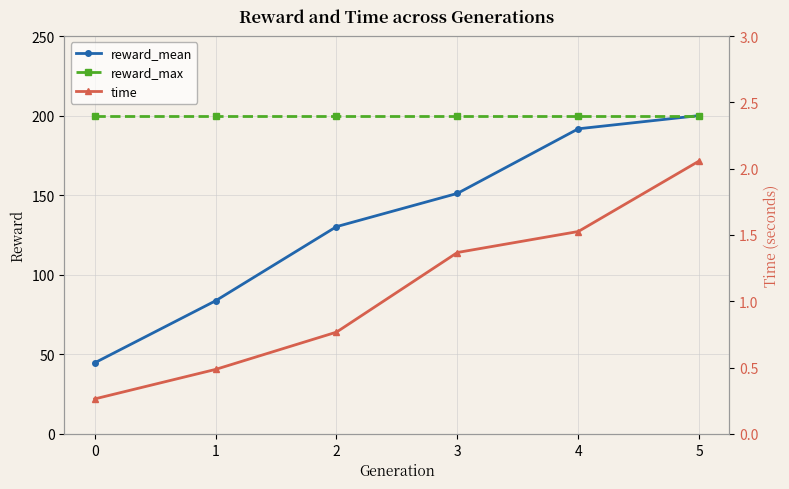

At which category does the chart reach its peak across all series?

5